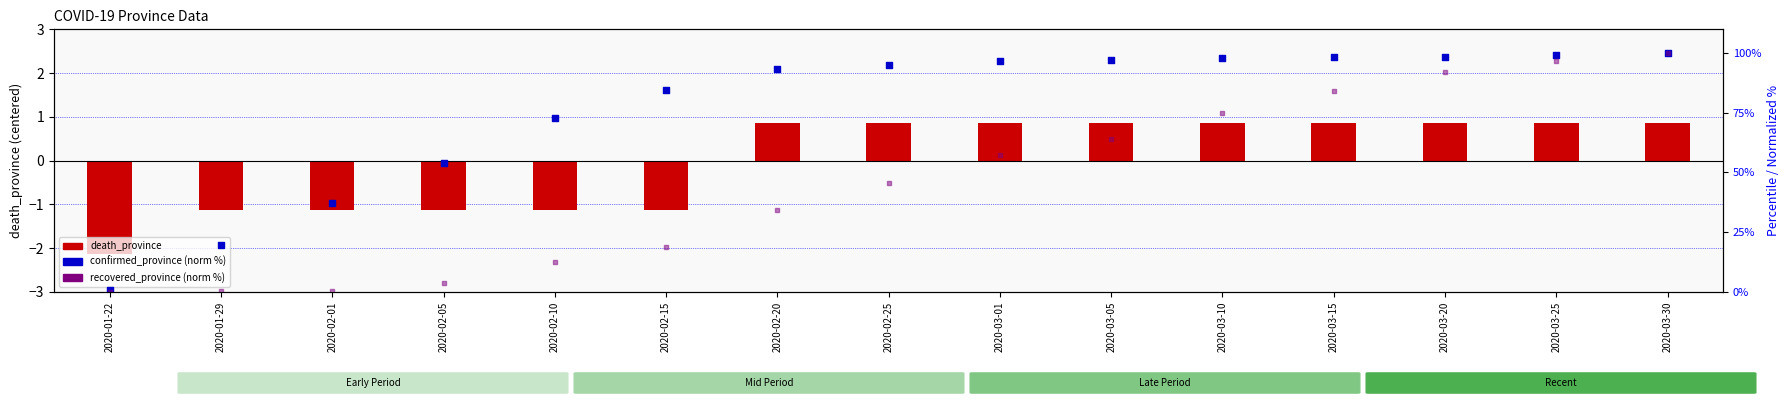

What are all the series names shown in the legend?

death_province, confirmed_province (norm %), recovered_province (norm %)